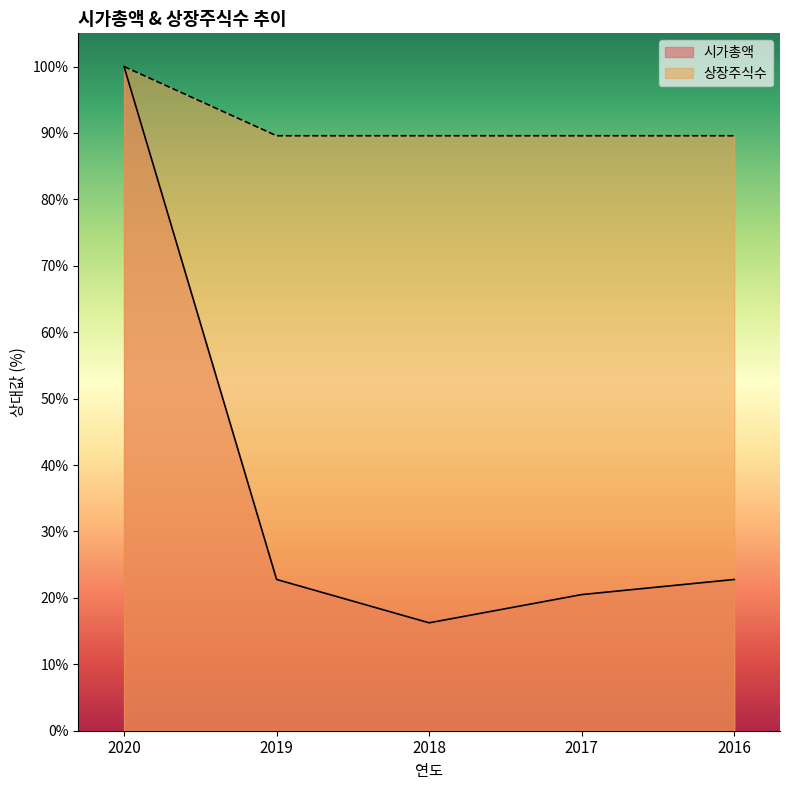

Is the value of 상장주식수 at 2020 greater than the value of 시가총액 at 2019?

Yes